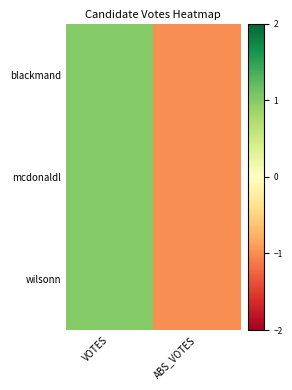

Between VOTES and ABS_VOTES, which series saw the biggest shift?

blackmand